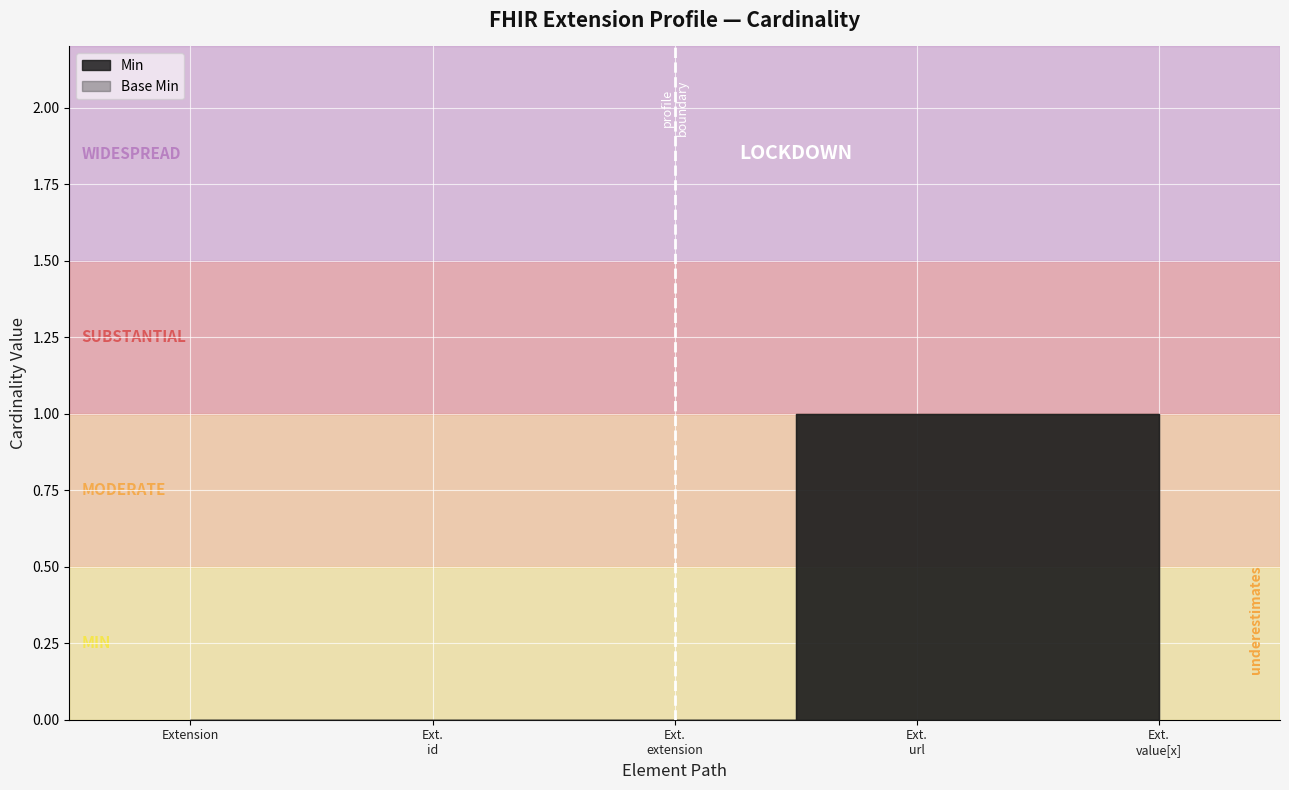

What is the sum of all Base Min values?

2